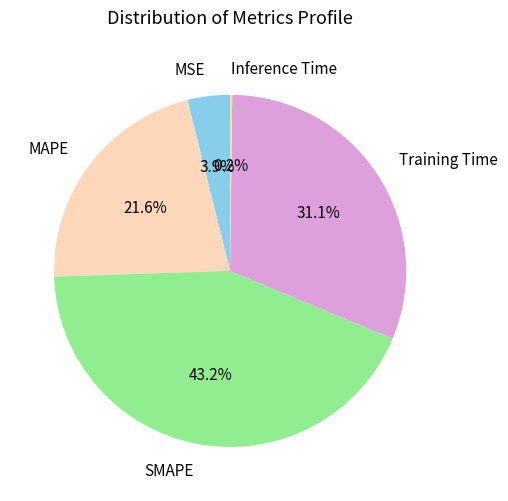

What percentage is NOT represented by MSE?

96.1%